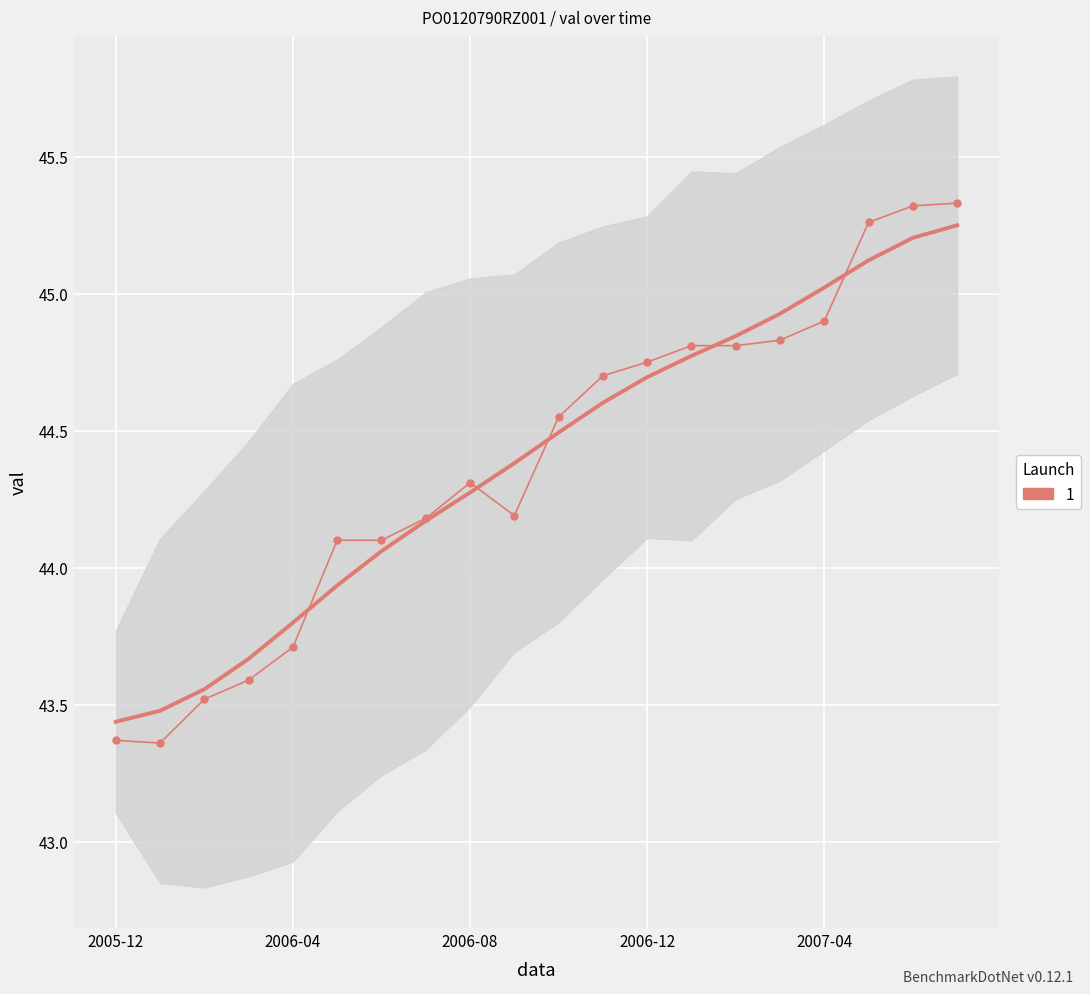

How many data points are above 44?

15